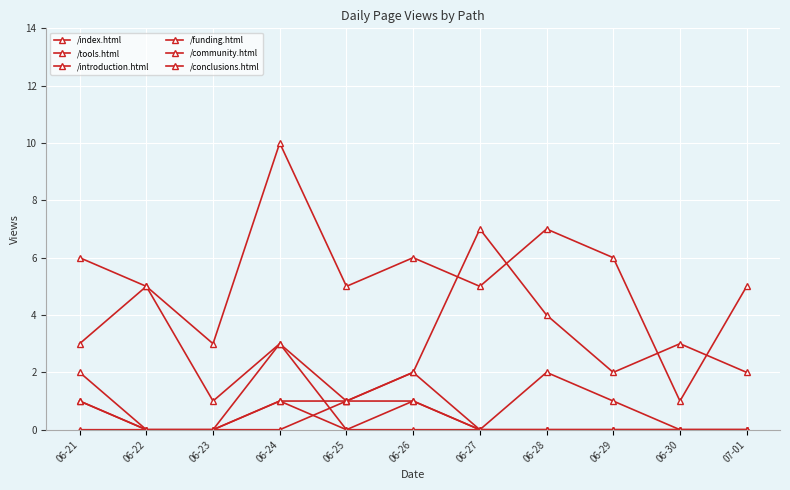

Is this an area chart (filled region under the line)?

No